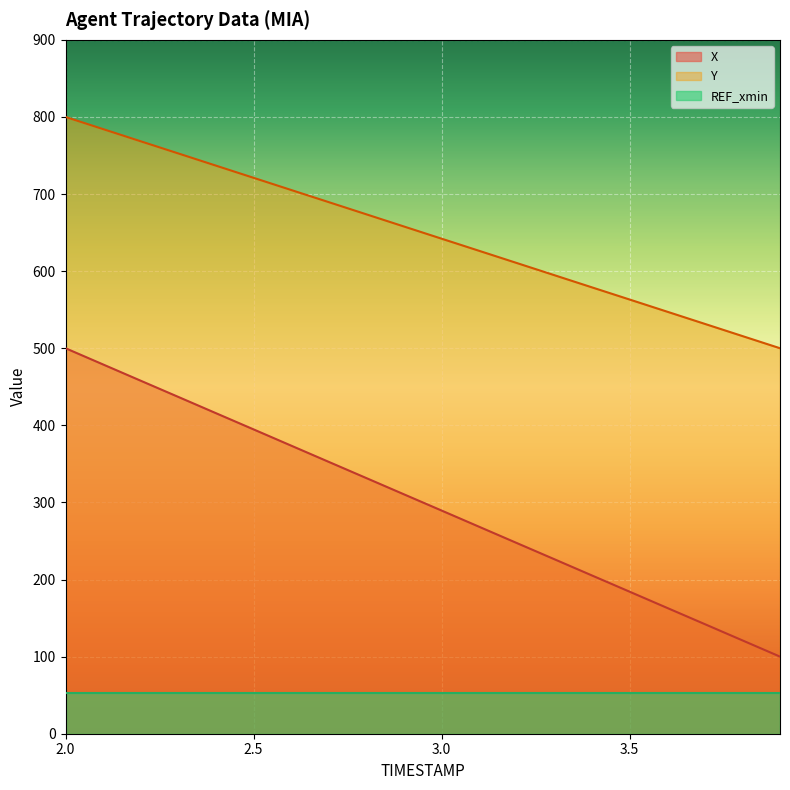

What is the label of the 7th point from the left?

2.6